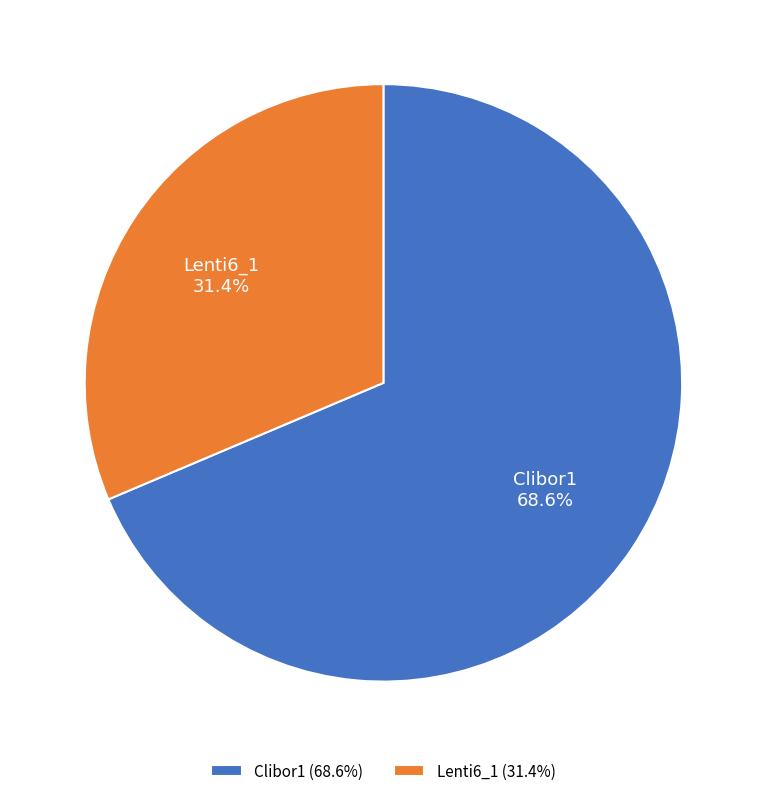

To the nearest percent, what is the difference between the largest and smallest slice percentages?

37%